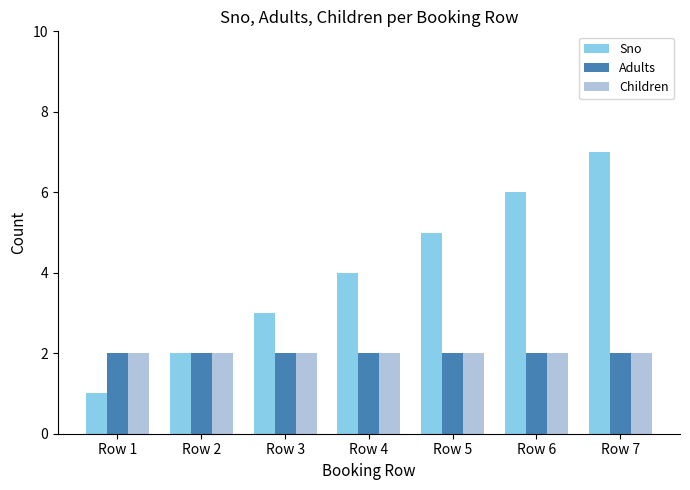

Reading right to left, extract all data points from this chart.

Sno: Row 7=7	Row 6=6	Row 5=5	Row 4=4	Row 3=3	Row 2=2	Row 1=1
Adults: Row 7=2	Row 6=2	Row 5=2	Row 4=2	Row 3=2	Row 2=2	Row 1=2
Children: Row 7=2	Row 6=2	Row 5=2	Row 4=2	Row 3=2	Row 2=2	Row 1=2